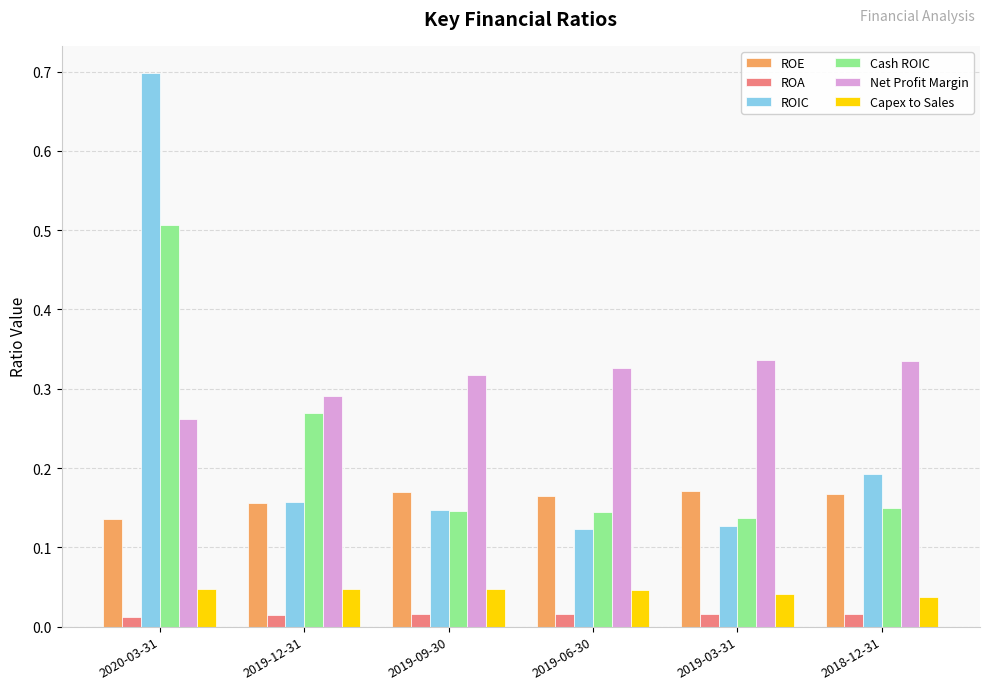

Which series has the widest spread of values?

ROIC